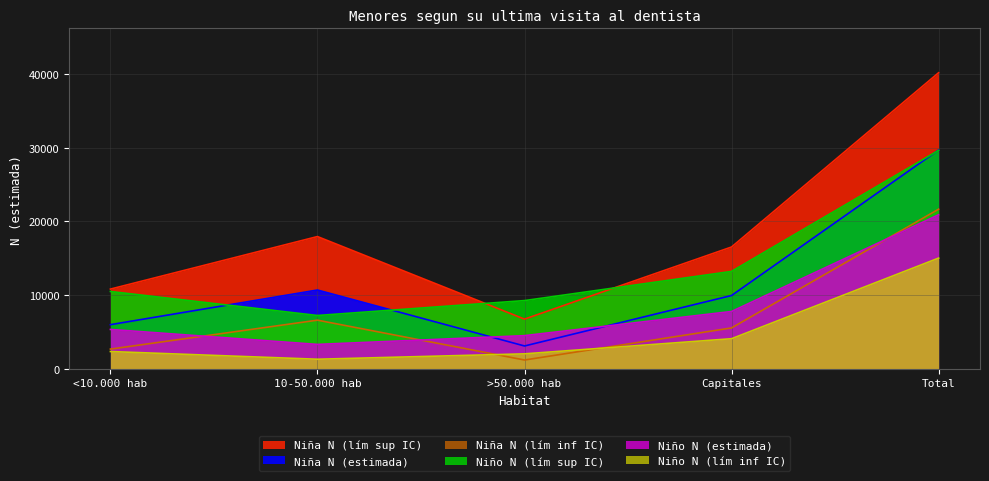

What is the difference between the maximum and minimum values in the Niño N (lím sup IC) series?

22410